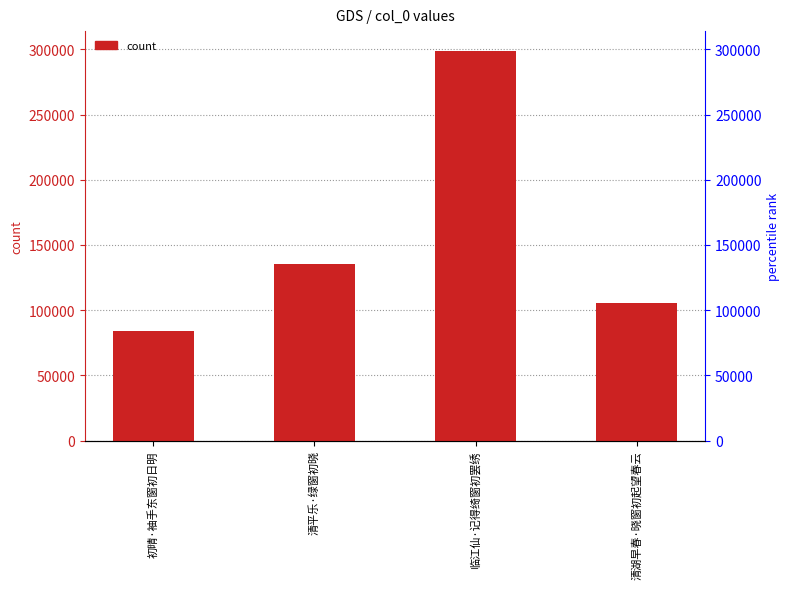

Are the bars horizontal?

No